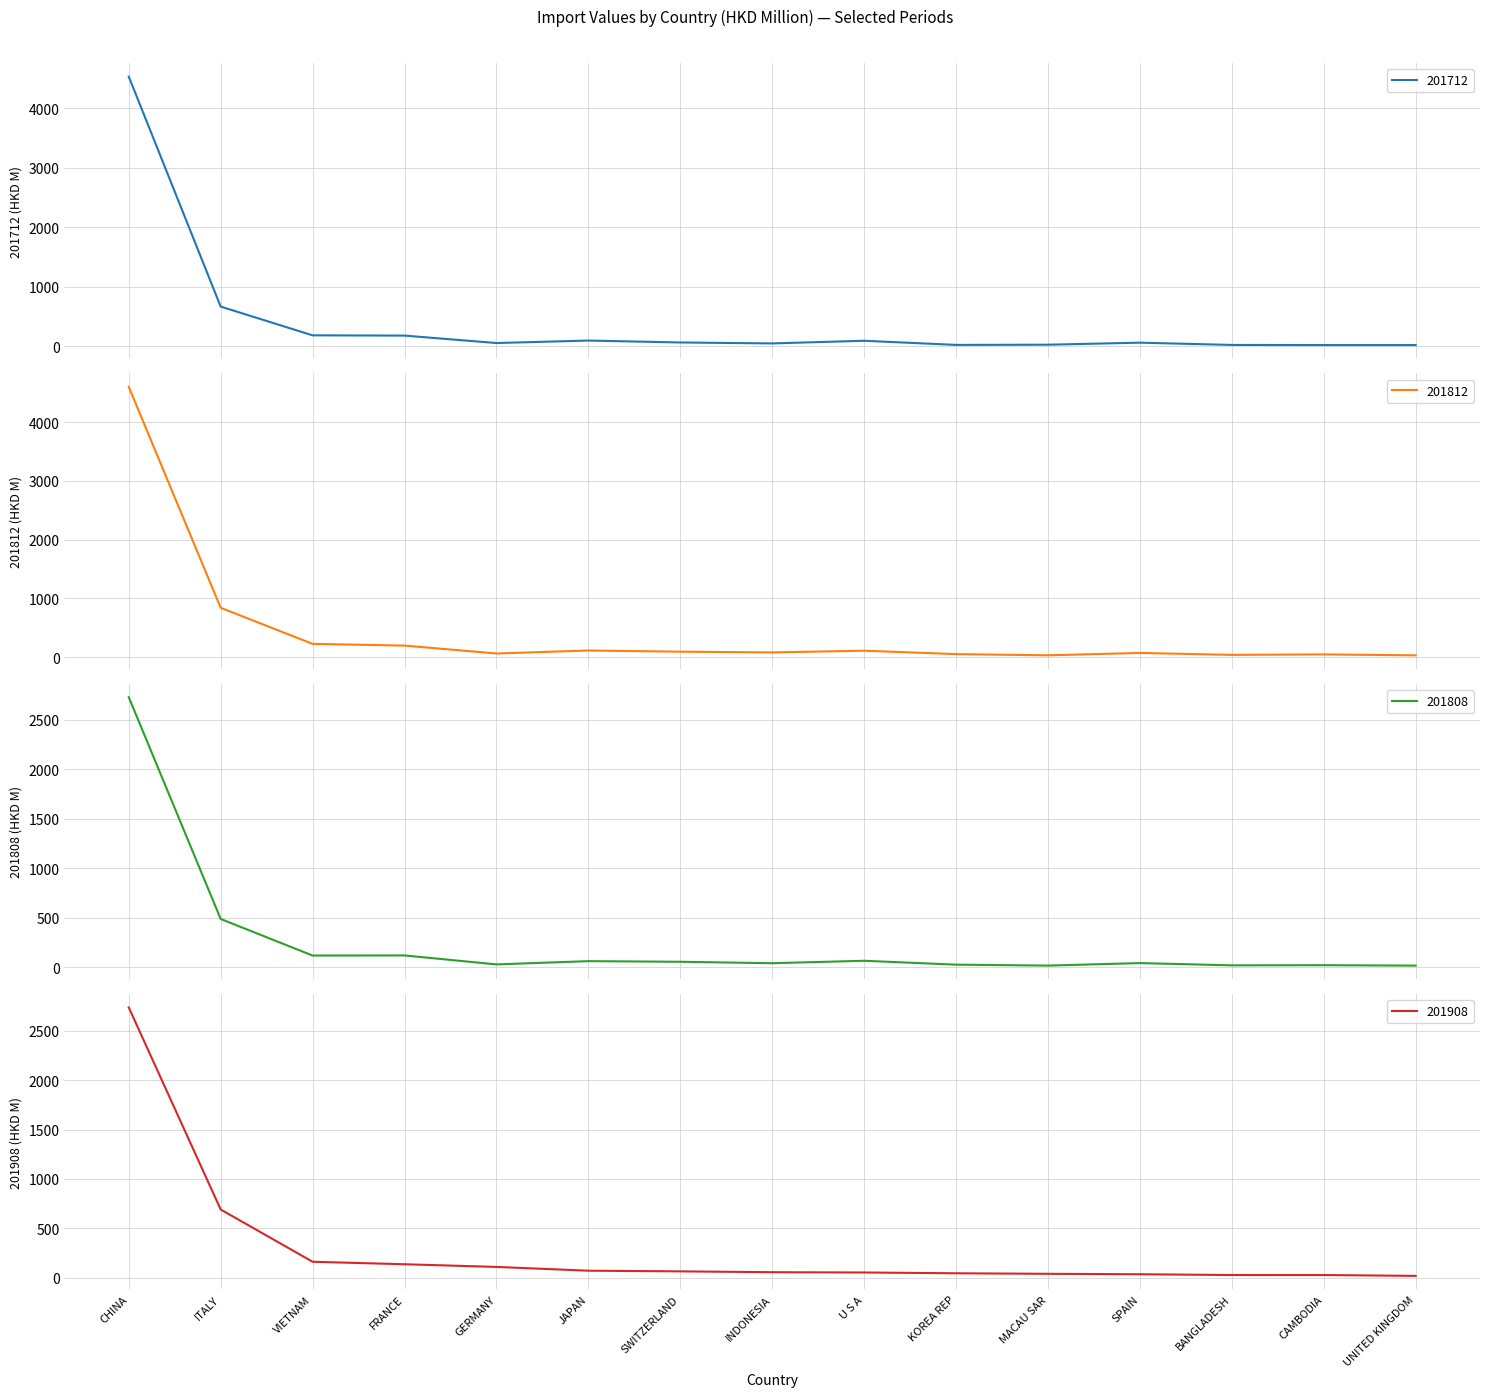

What is the spread (max minus min) of values at BANGLADESH?

15.4